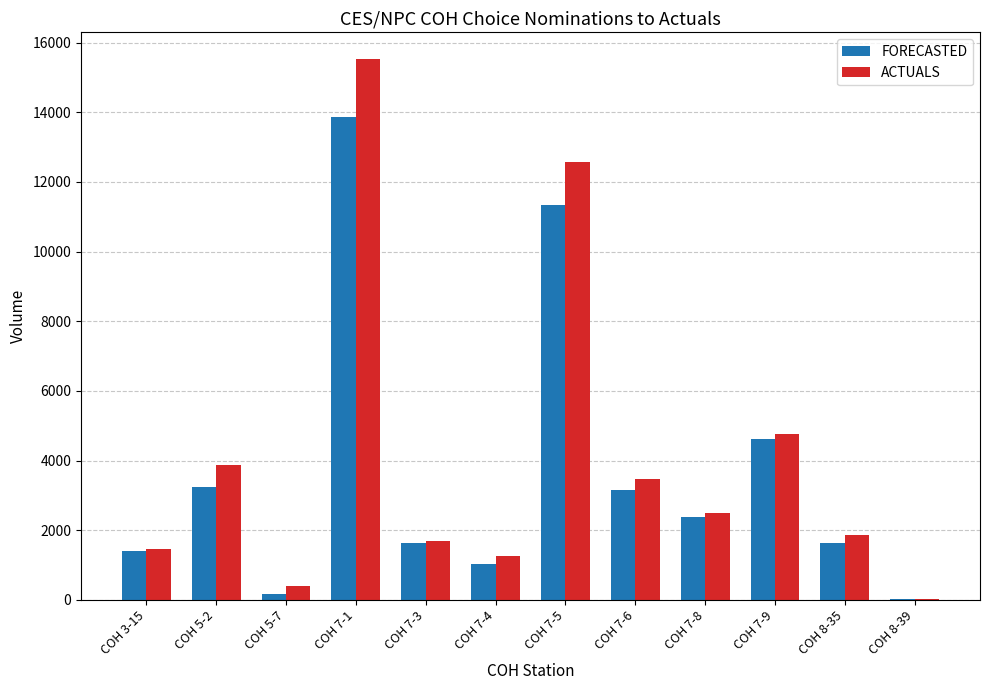

Which series changed the most between COH 7-3 and COH 7-5?

ACTUALS